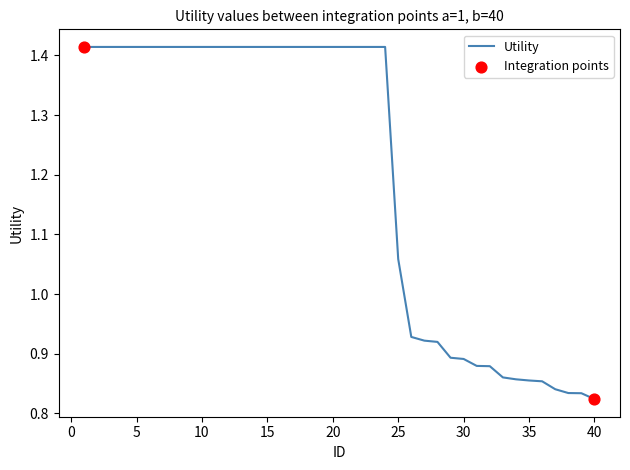

What is the difference between the maximum and minimum values?

0.6